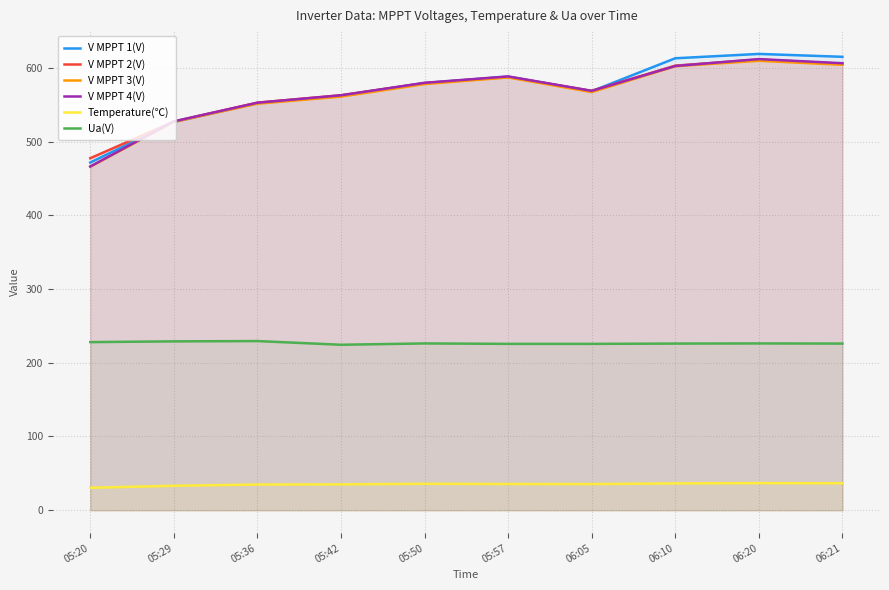

At which label does V MPPT 2(V) reach its peak?

06:20